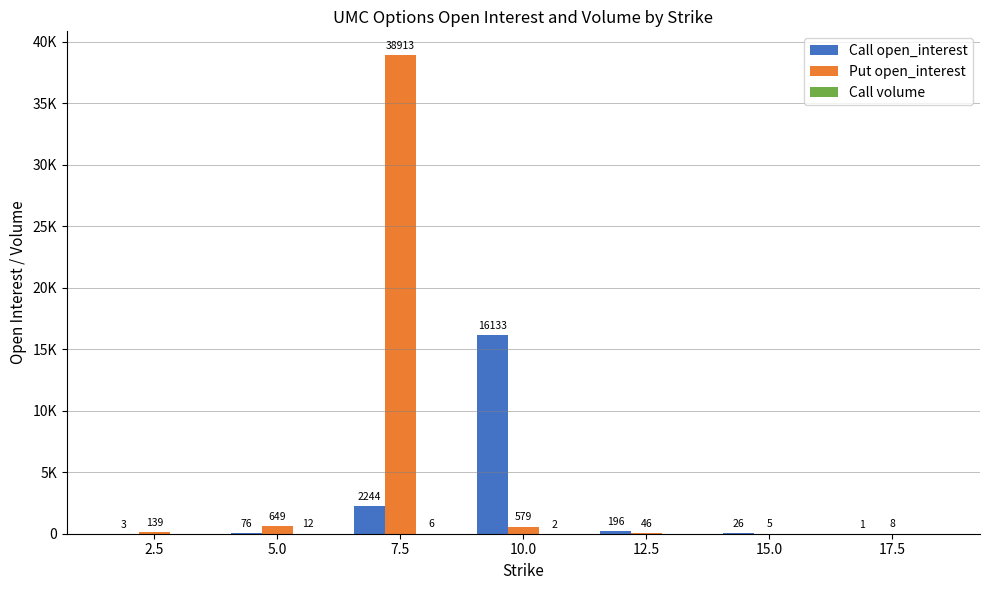

What is the label of the 5th bar from the right?

7.5